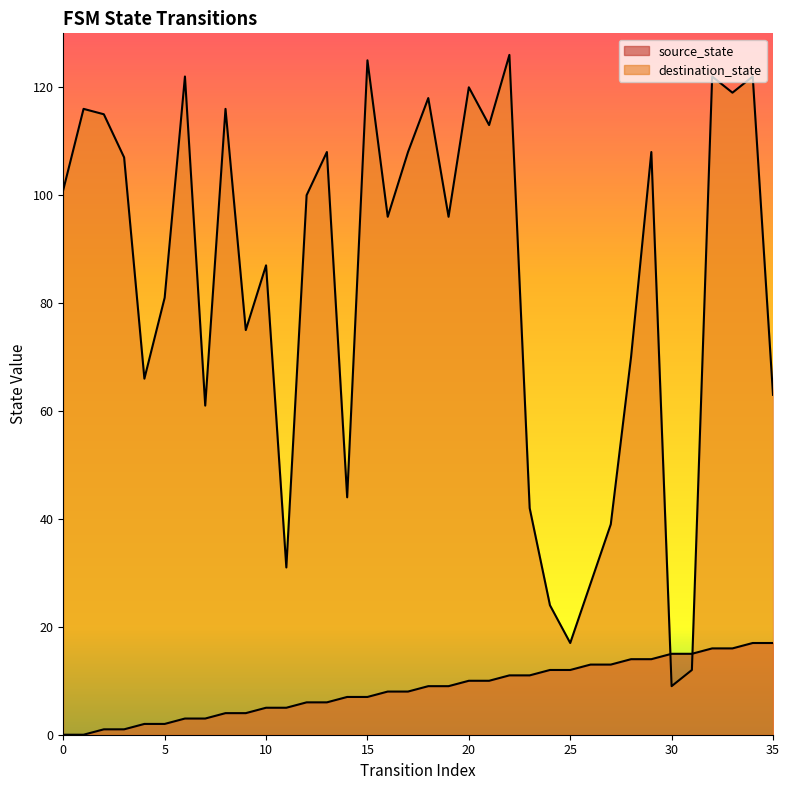

What is the difference between the maximum and minimum values in the source_state series?

17